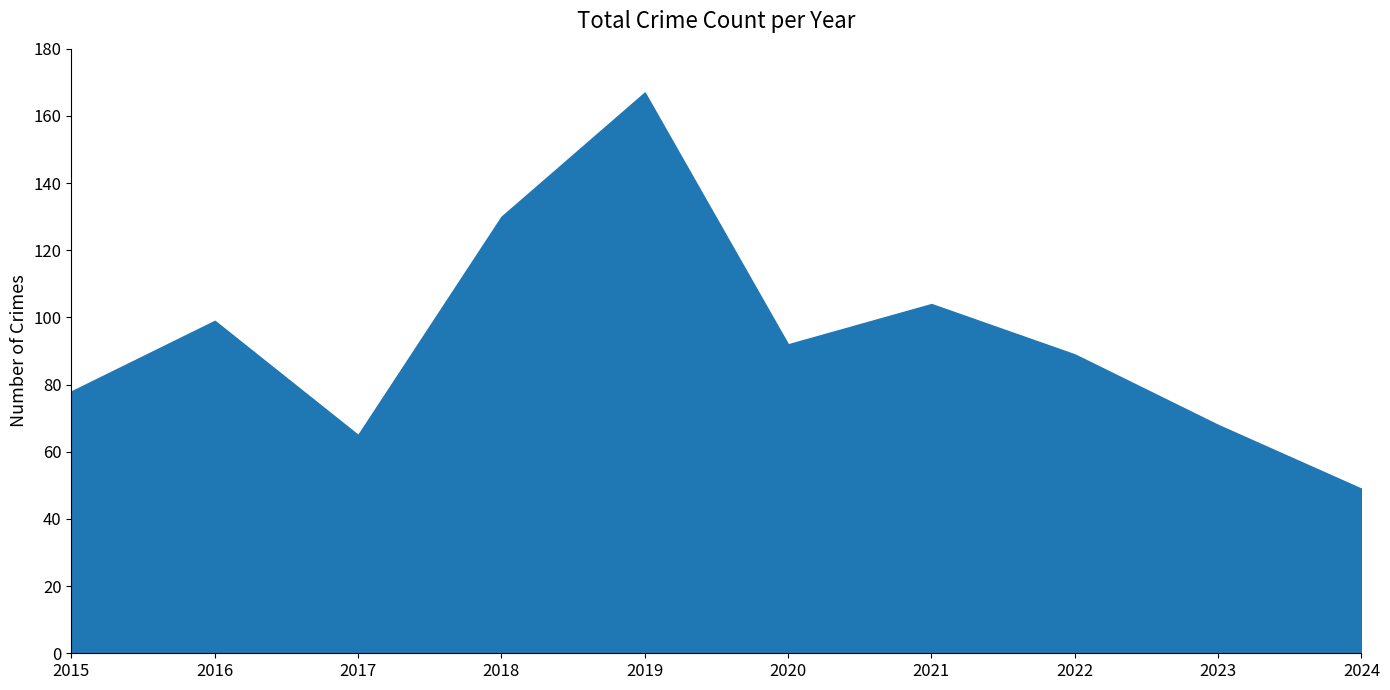

True or false: the data shows 89 at 2022.

True